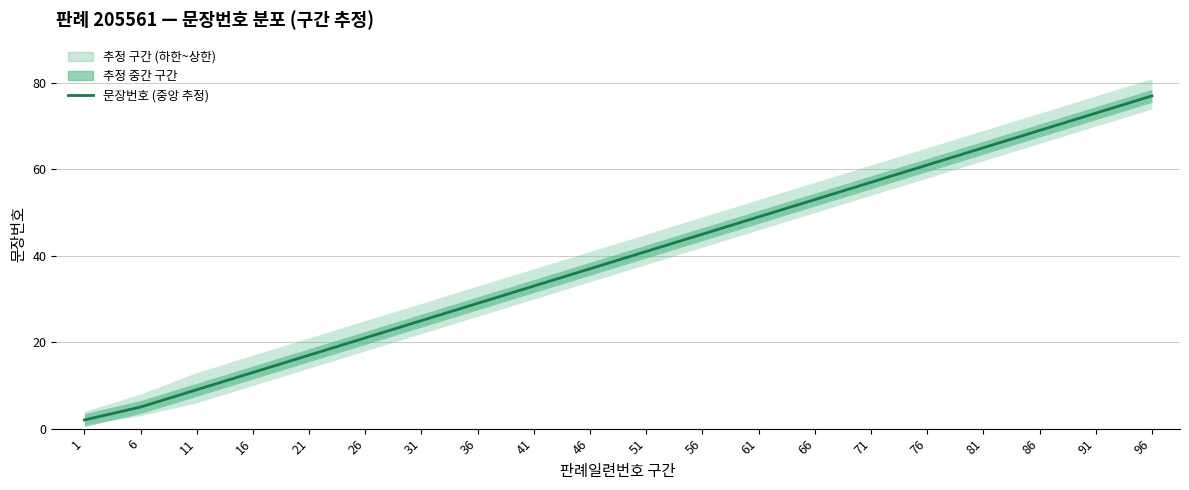

What is the difference between the second highest and second lowest values?

68